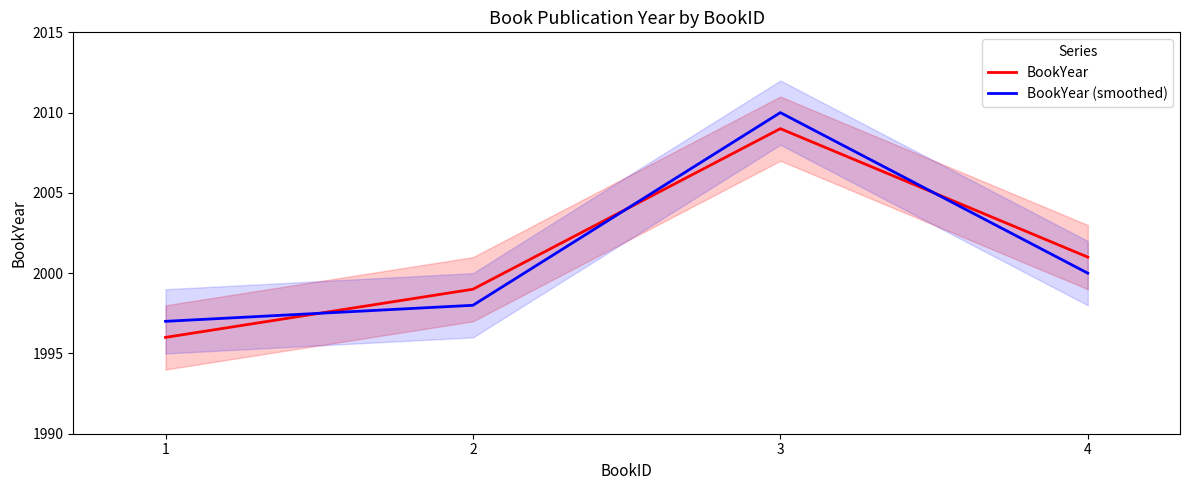

What is the value of the BookYear (smoothed) point at the 1st from the left?

1997